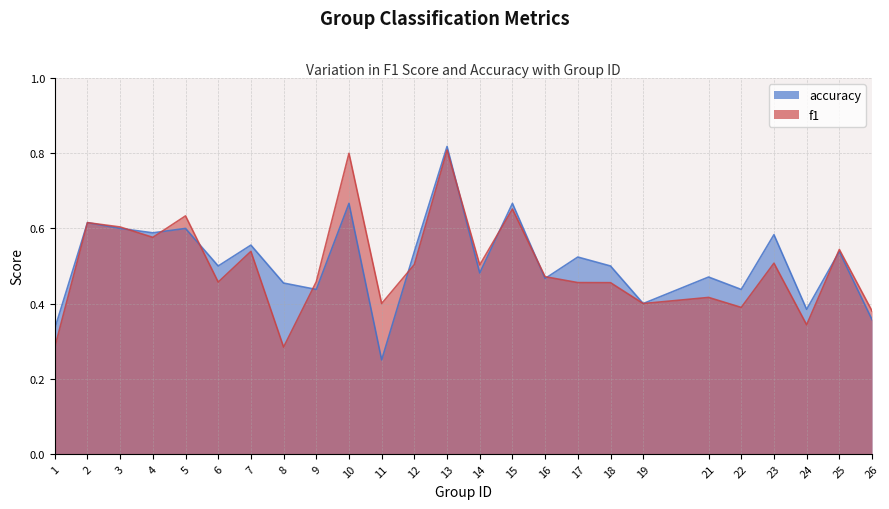

Which category has the lowest value across all series?

11